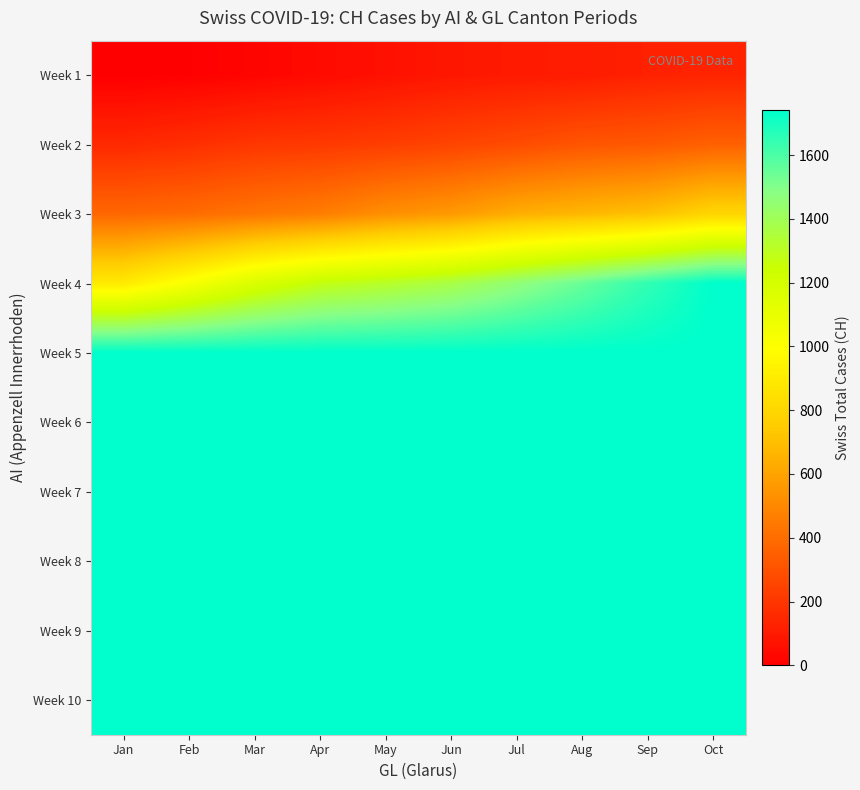

Reading left to right, what are all the values shown in this chart?

Week 1: Jan=0	Feb=6	Mar=23	Apr=42	May=65	Jun=86	Jul=98	Aug=106	Sep=124	Oct=134
Week 2: Jan=151	Feb=173	Mar=201	Apr=211	May=227	Jun=250	Jul=277	Aug=312	Sep=326	Oct=355
Week 3: Jan=380	Feb=395	Mar=430	Apr=460	May=525	Jun=564	Jul=637	Aug=672	Sep=707	Oct=793
Week 4: Jan=895	Feb=1027	Mar=1171	Apr=1273	May=1315	Jun=1368	Jul=1456	Aug=1548	Sep=1649	Oct=1741
Week 5: Jan=1741	Feb=1741	Mar=1741	Apr=1741	May=1741	Jun=1741	Jul=1741	Aug=1741	Sep=1741	Oct=1741
Week 6: Jan=1741	Feb=1741	Mar=1741	Apr=1741	May=1741	Jun=1741	Jul=1741	Aug=1741	Sep=1741	Oct=1741
Week 7: Jan=1741	Feb=1741	Mar=1741	Apr=1741	May=1741	Jun=1741	Jul=1741	Aug=1741	Sep=1741	Oct=1741
Week 8: Jan=1741	Feb=1741	Mar=1741	Apr=1741	May=1741	Jun=1741	Jul=1741	Aug=1741	Sep=1741	Oct=1741
Week 9: Jan=1741	Feb=1741	Mar=1741	Apr=1741	May=1741	Jun=1741	Jul=1741	Aug=1741	Sep=1741	Oct=1741
Week 10: Jan=1741	Feb=1741	Mar=1741	Apr=1741	May=1741	Jun=1741	Jul=1741	Aug=1741	Sep=1741	Oct=1741